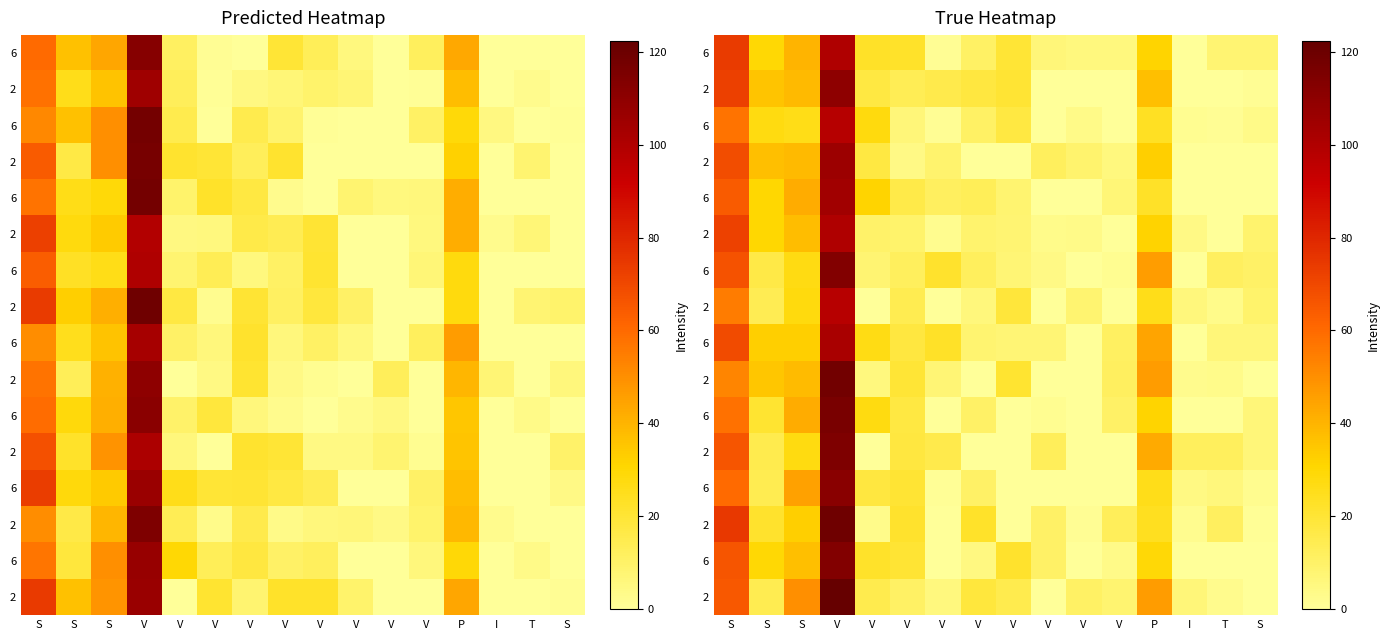

What is the total value across all series at P?

540.8